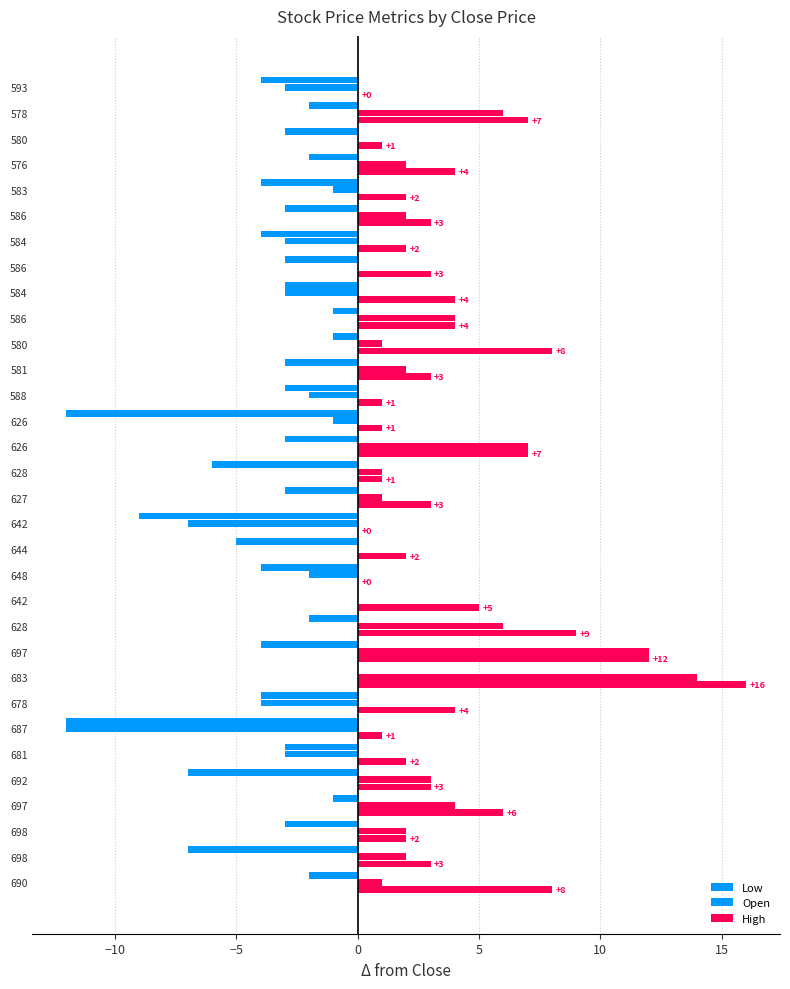

How many series are shown in this chart?

3